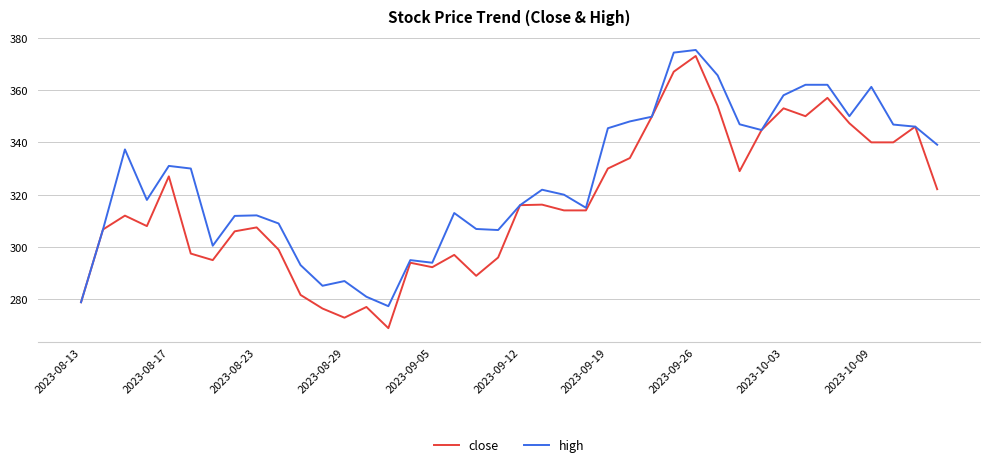

What is the greatest value displayed?

375.3